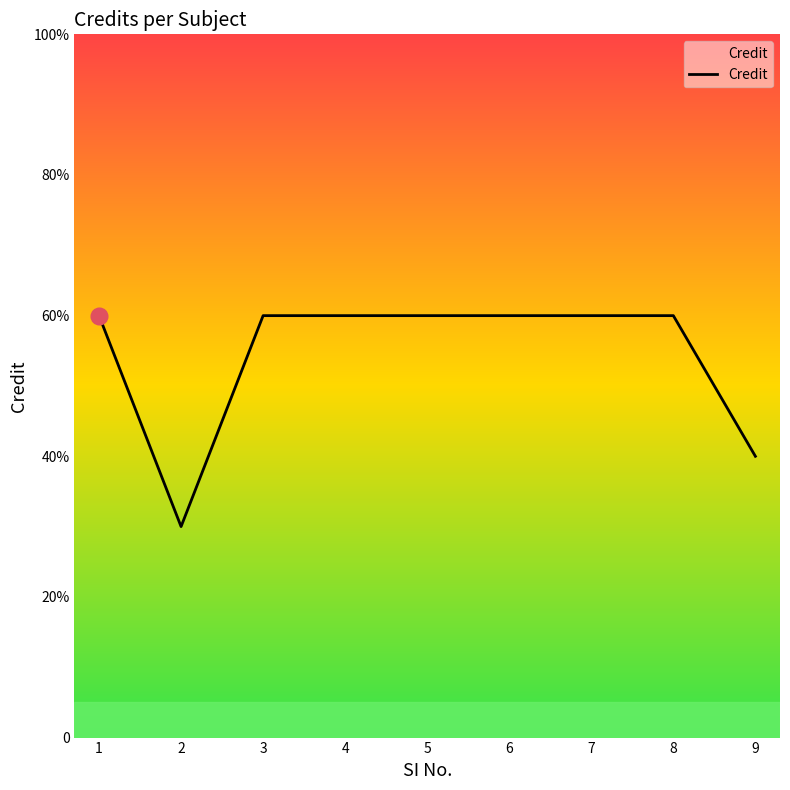

Rank the categories by value from lowest to highest.

2, 9, 1, 3, 4, 5, 6, 7, 8